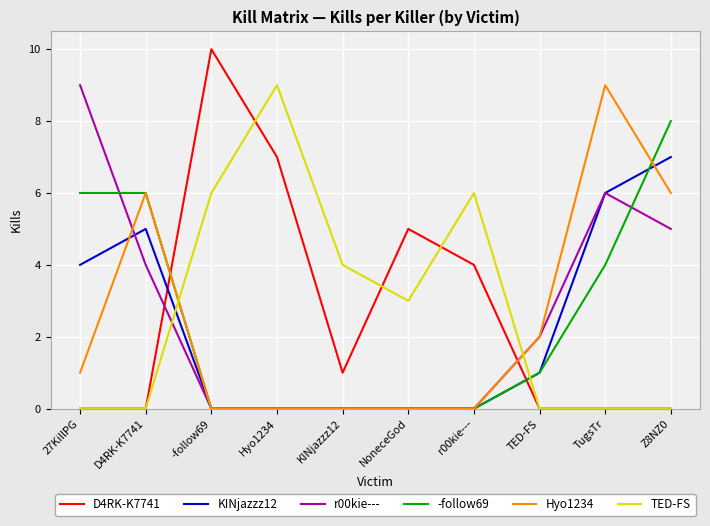

What position from the left is D4RK-K7741?

2